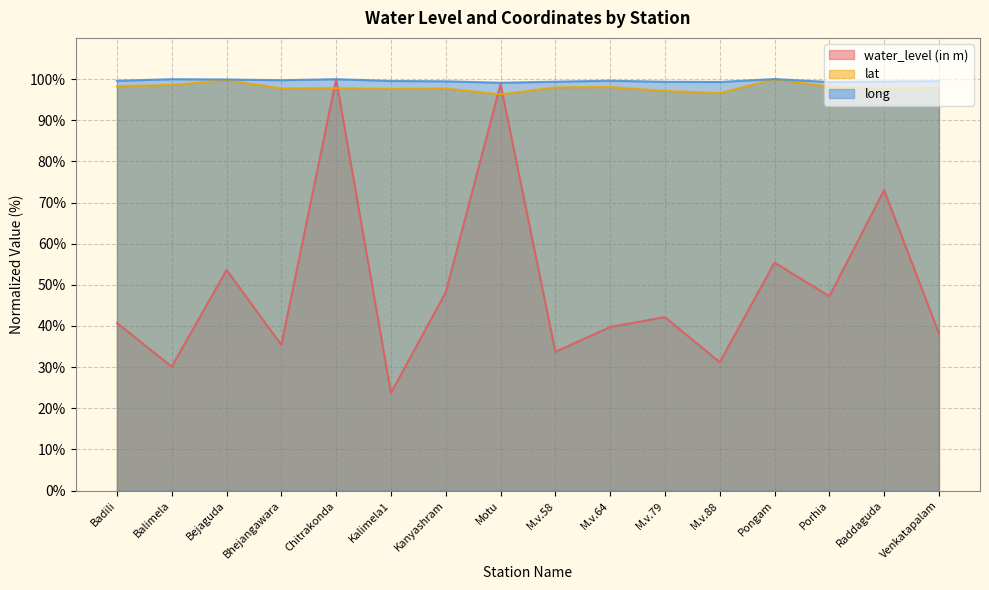

How many interior local peaks does the lat series have?

5